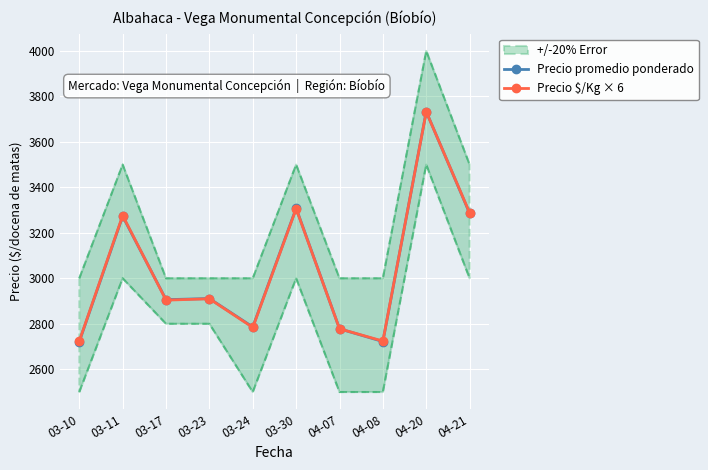

What are all the series names shown in the legend?

Precio promedio ponderado, Precio $/Kg × 6